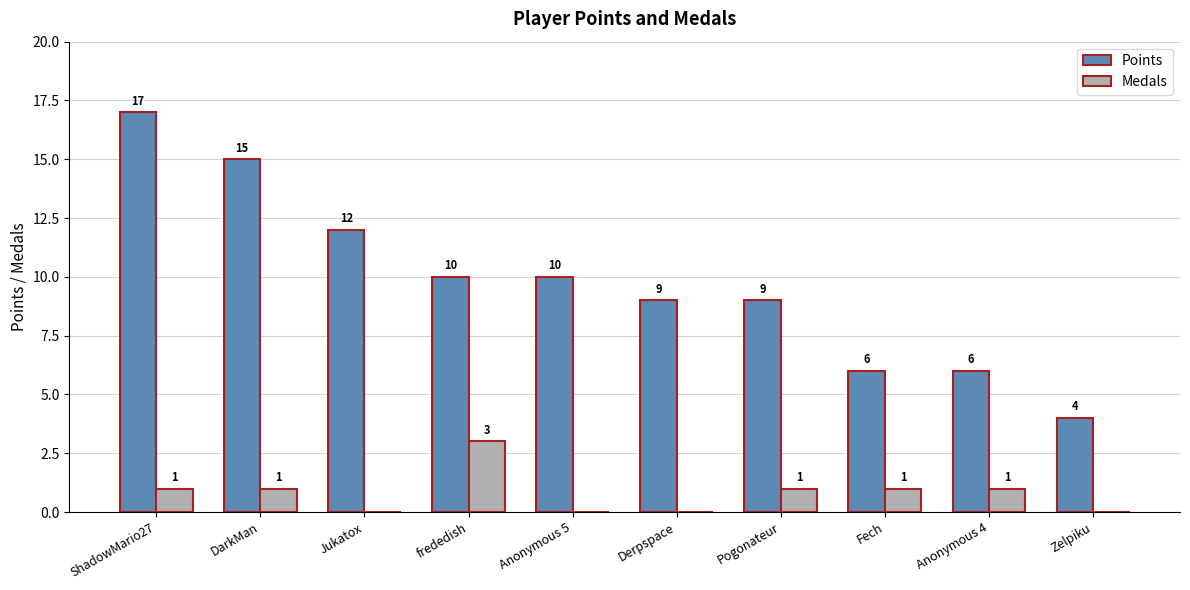

What is the maximum value for Points?

17